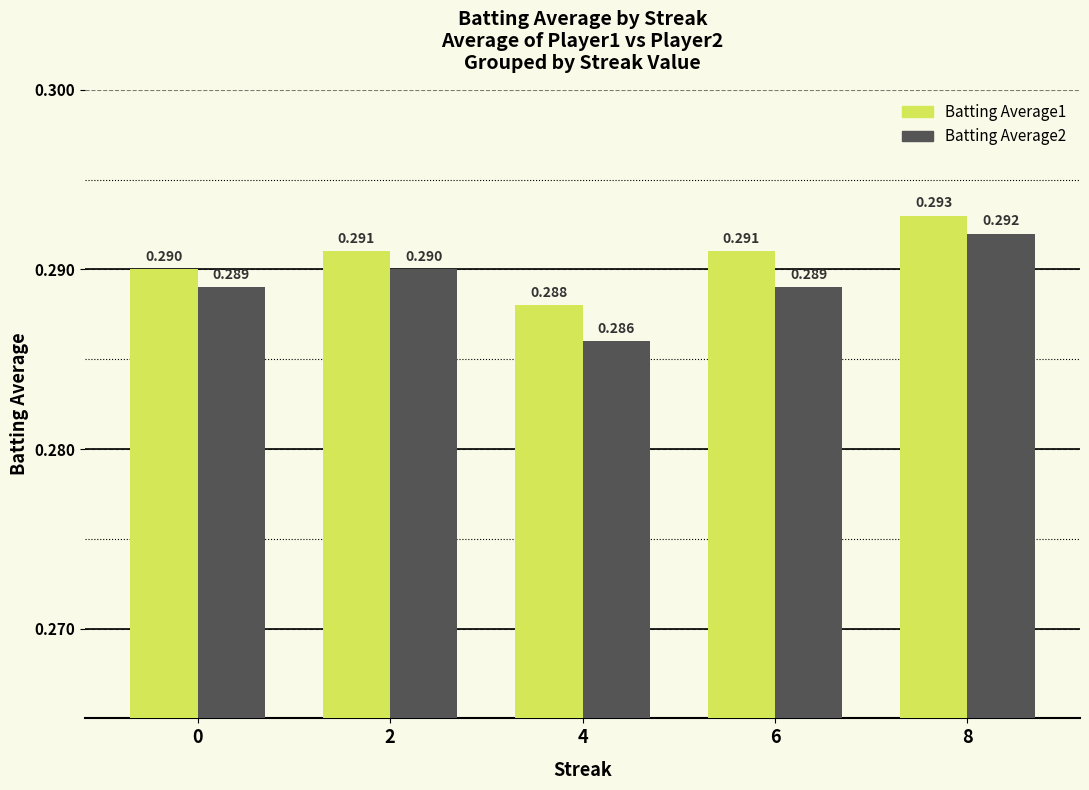

What are all the series names shown in the legend?

Batting Average1, Batting Average2